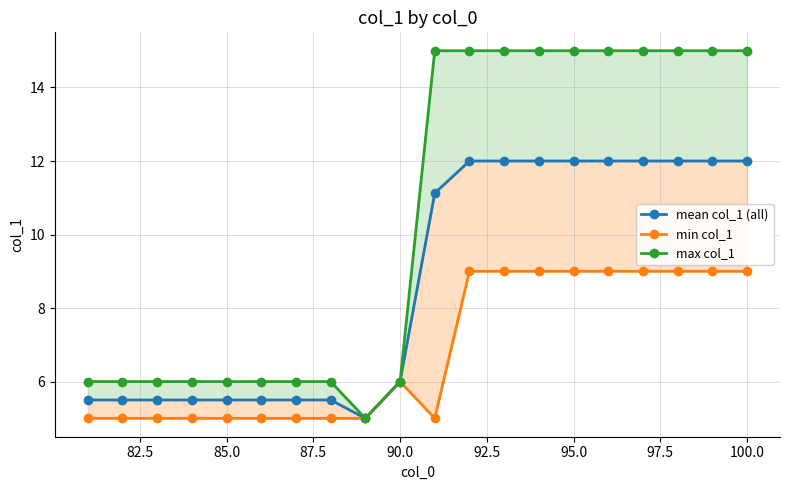

What are all the series names shown in the legend?

mean col_1 (all), min col_1, max col_1